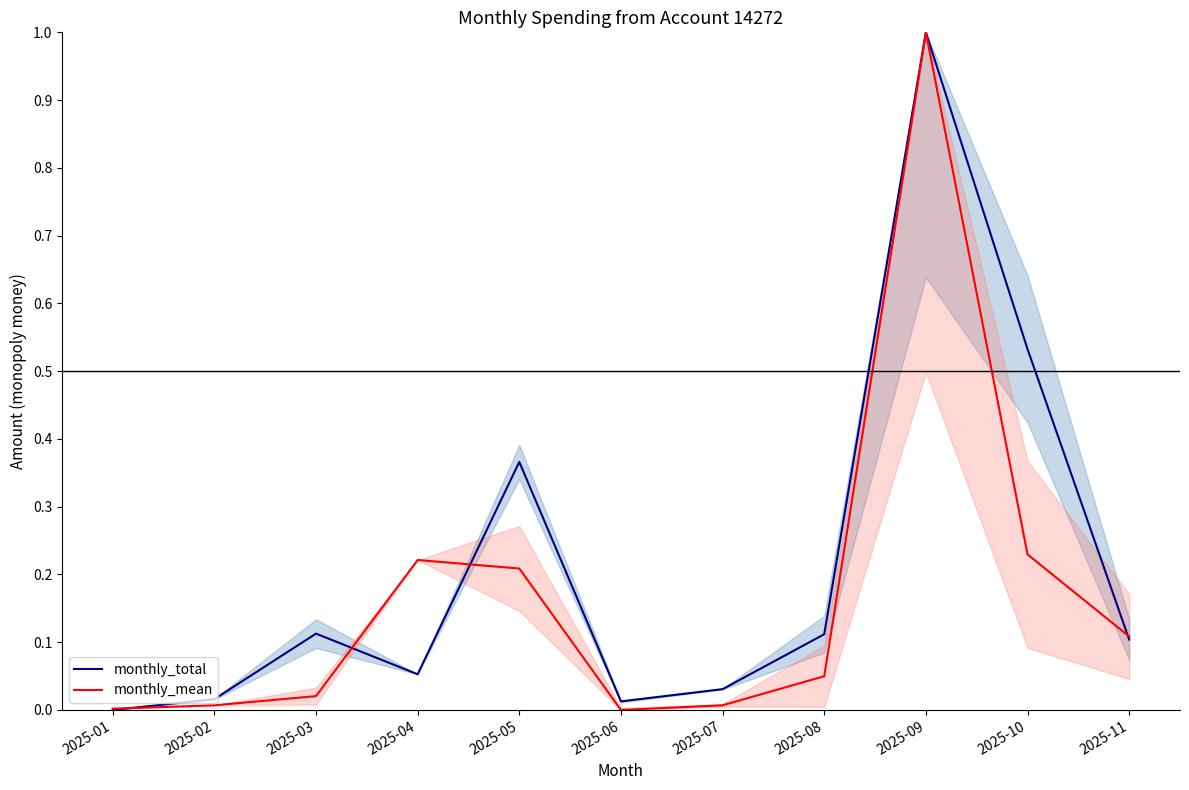

Does the chart have visible grid lines?

No